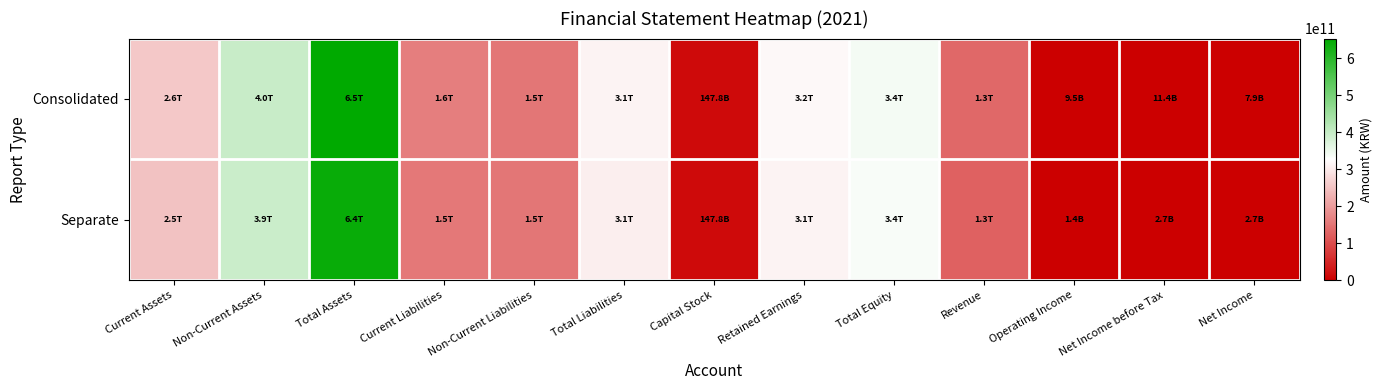

Reading right to left, extract all data points from this chart.

Consolidated: Net Income=0.0	Net Income before Tax=0.0	Operating Income=0.0	Revenue=0.2	Total Equity=0.5	Retained Earnings=0.5	Capital Stock=0.0	Total Liabilities=0.5	Non-Current Liabilities=0.2	Current Liabilities=0.2	Total Assets=1.0	Non-Current Assets=0.6	Current Assets=0.4
Separate: Net Income=0.0	Net Income before Tax=0.0	Operating Income=0.0	Revenue=0.2	Total Equity=0.5	Retained Earnings=0.5	Capital Stock=0.0	Total Liabilities=0.5	Non-Current Liabilities=0.2	Current Liabilities=0.2	Total Assets=1.0	Non-Current Assets=0.6	Current Assets=0.4